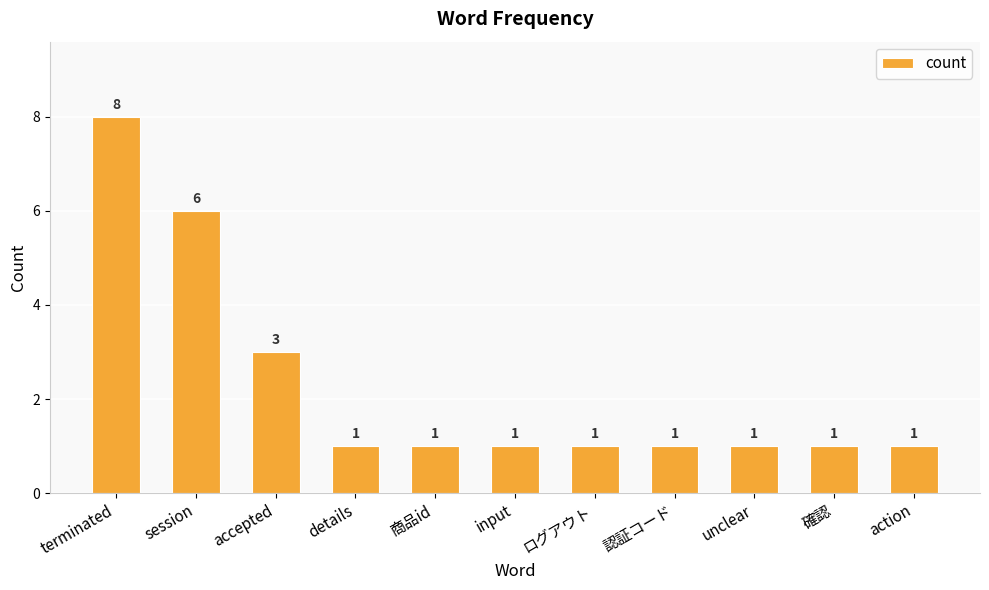

What is the value of the 4th bar from the left?

1